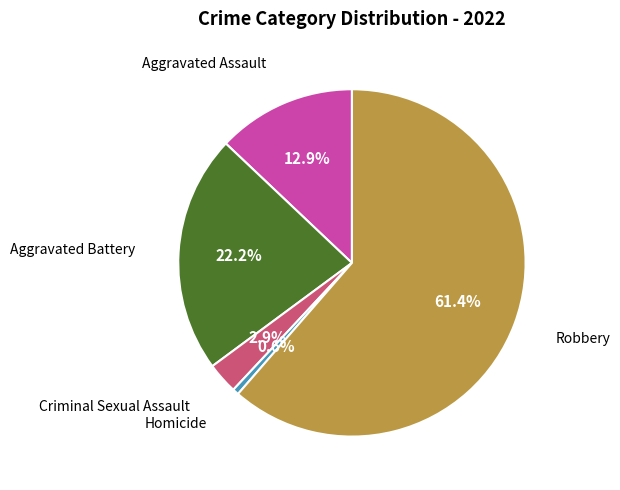

Is there a majority slice in this chart?

Yes